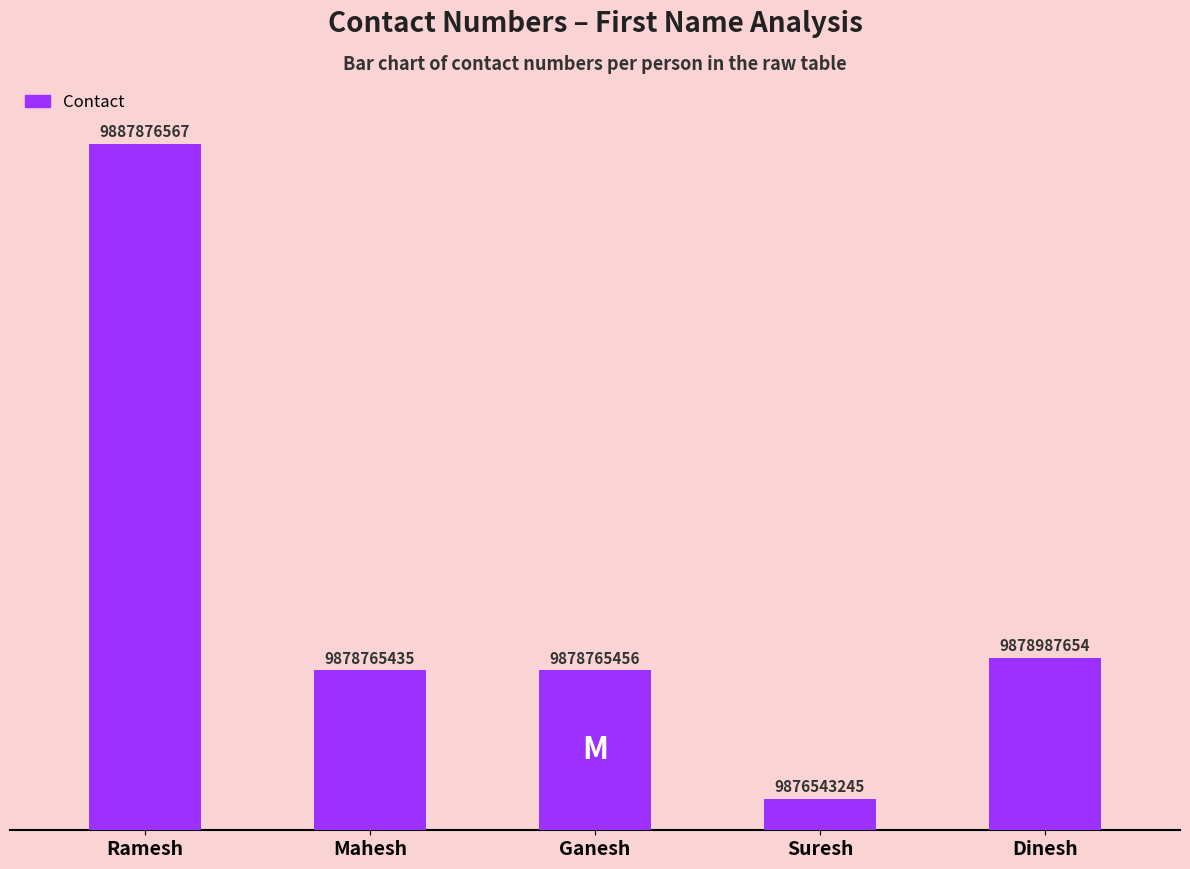

Are the bars grouped side by side (vs. stacked)?

No